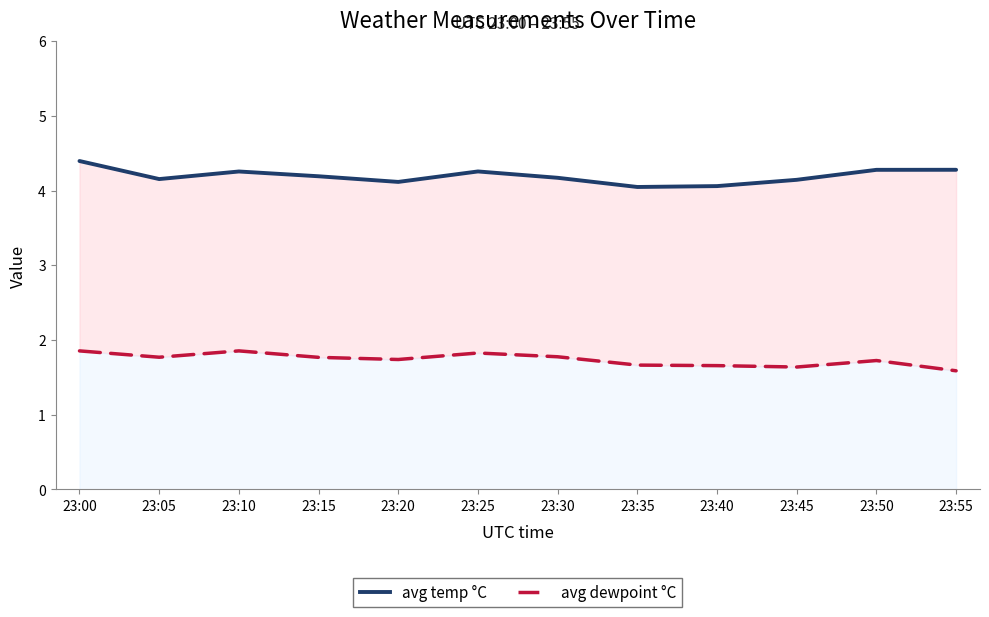

True or false: avg dewpoint °C and avg temp °C cross at least once.

False